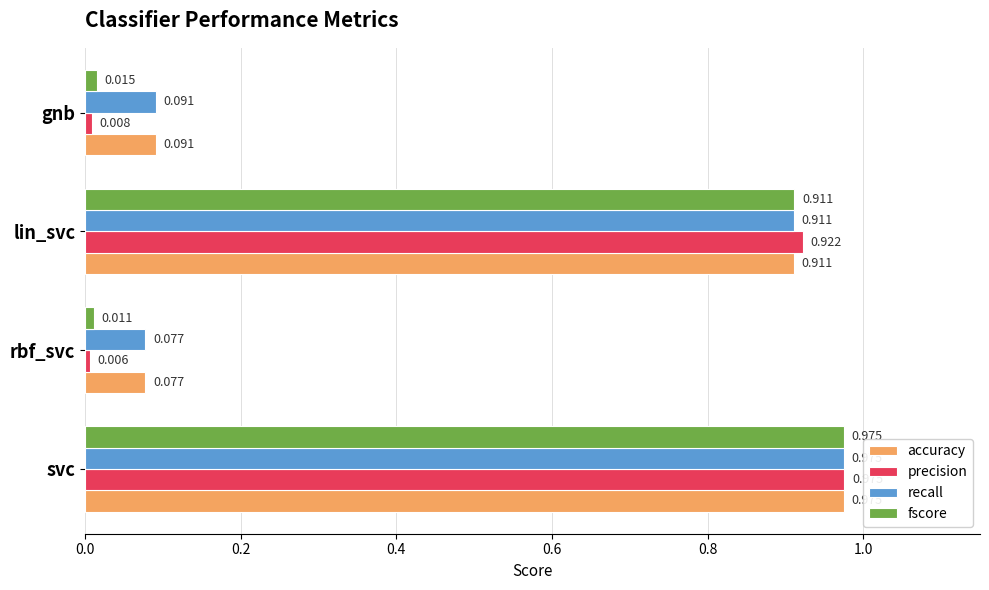

Is the value of accuracy at lin_svc greater than the value of recall at svc?

No